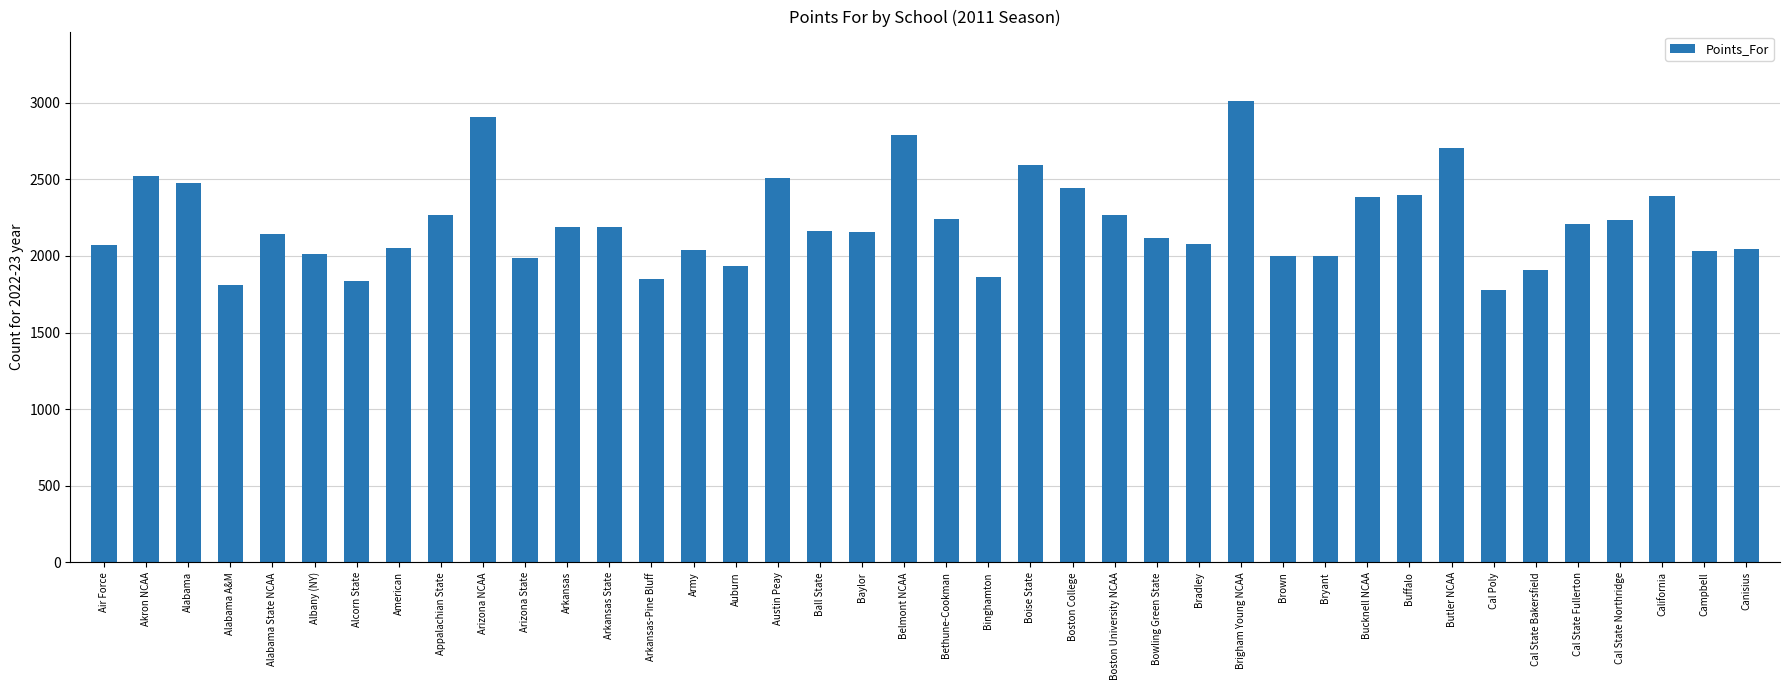

Between Cal State Bakersfield and Butler NCAA, which is larger?

Butler NCAA